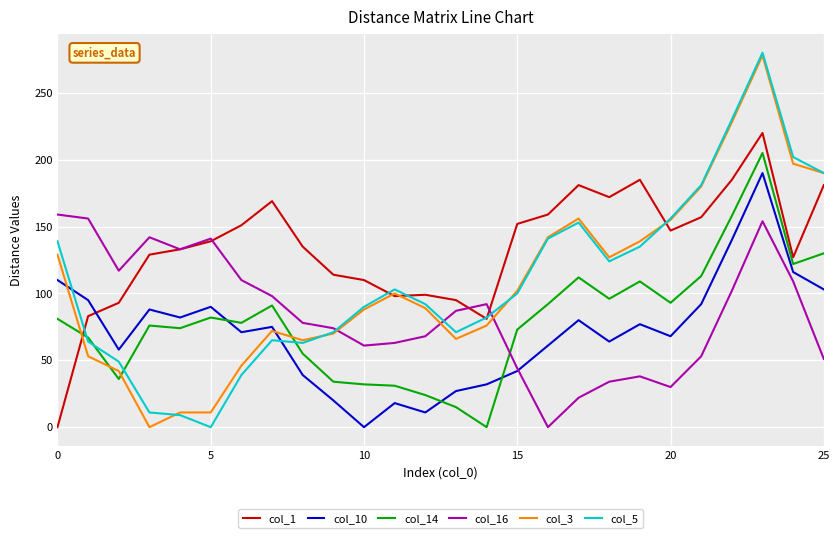

Which series ends up on top after the final intersection of col_14 and col_16?

col_14